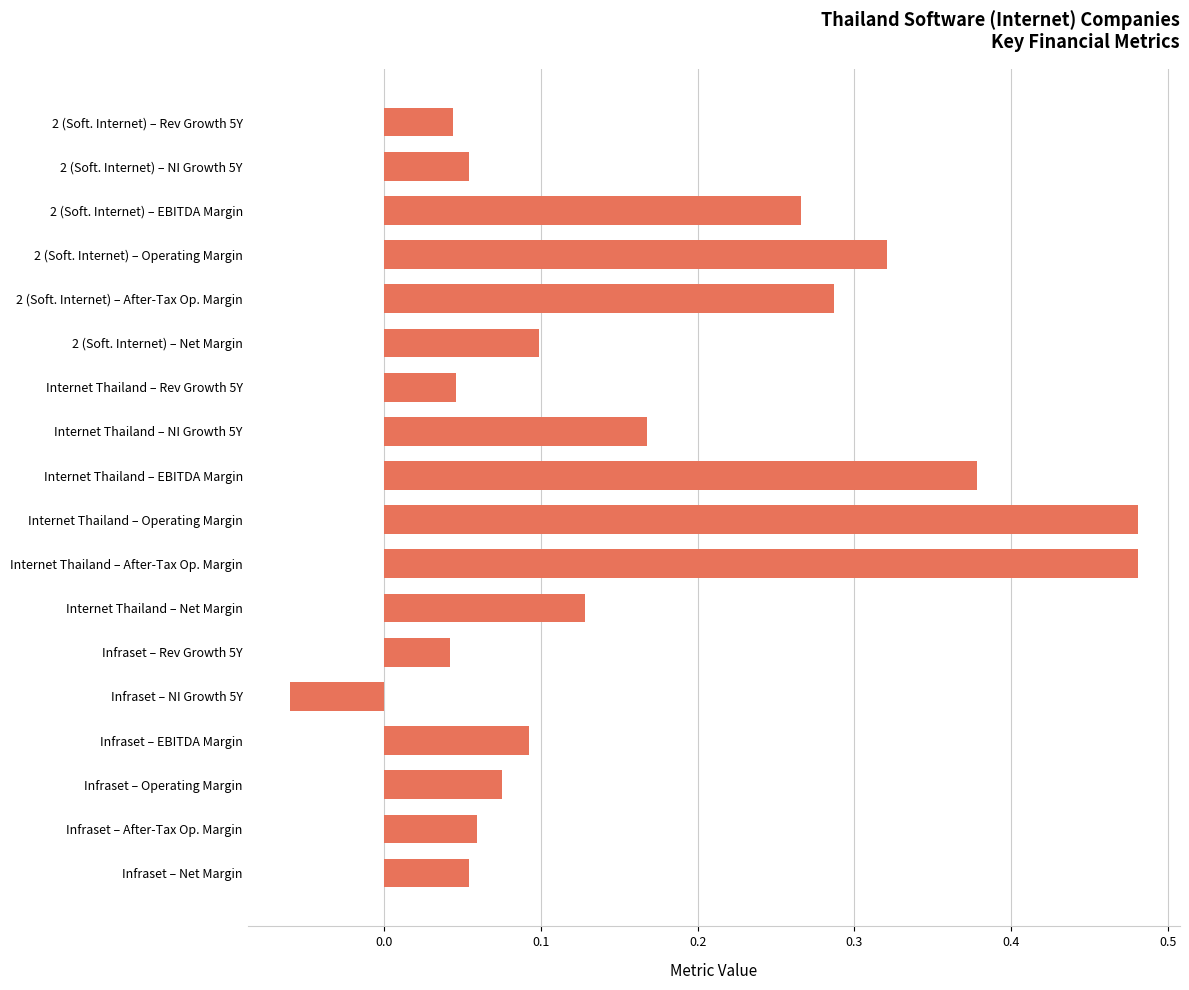

Count the number of categories in the chart.

18